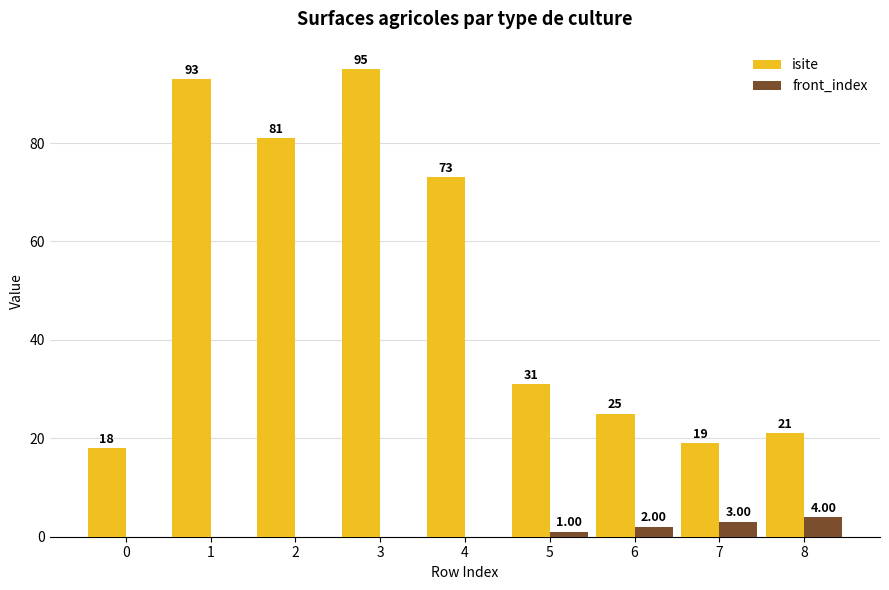

Reading right to left, extract all data points from this chart.

isite: 8=21	7=19	6=25	5=31	4=73	3=95	2=81	1=93	0=18
front_index: 8=4	7=3	6=2	5=1	4=0	3=0	2=0	1=0	0=0